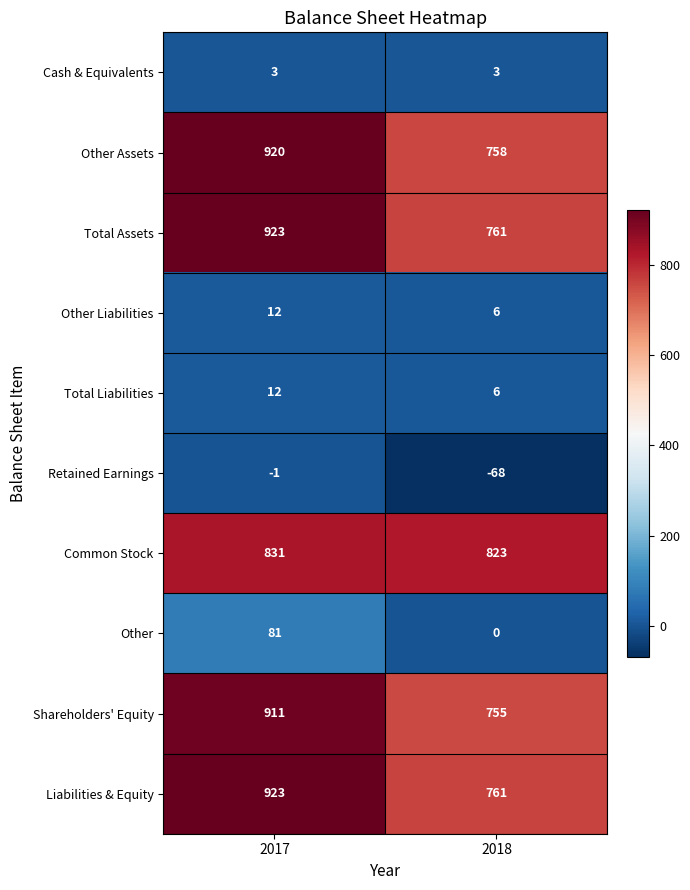

What value does the Total Assets series have at 2017?

923